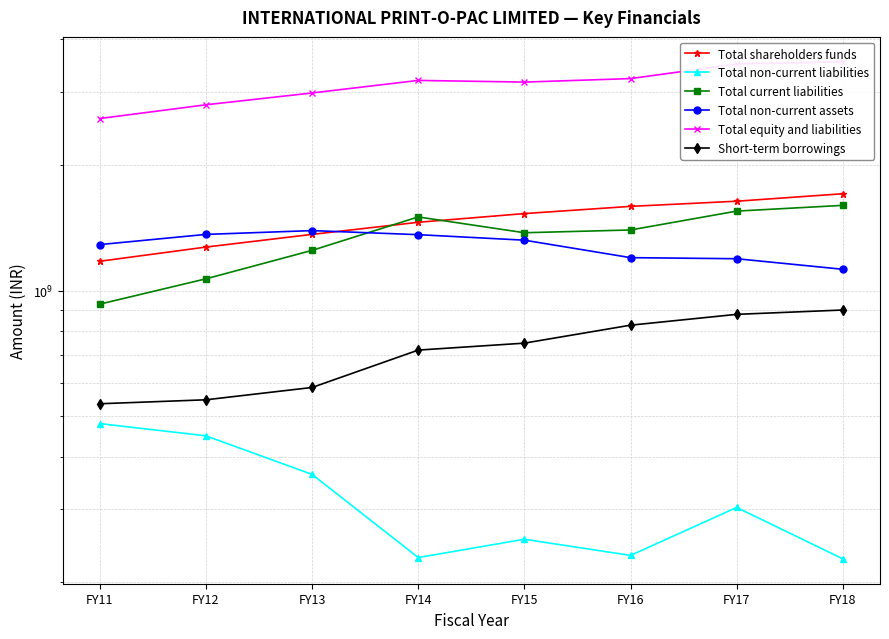

Between FY13 and FY12, which is larger?

FY13